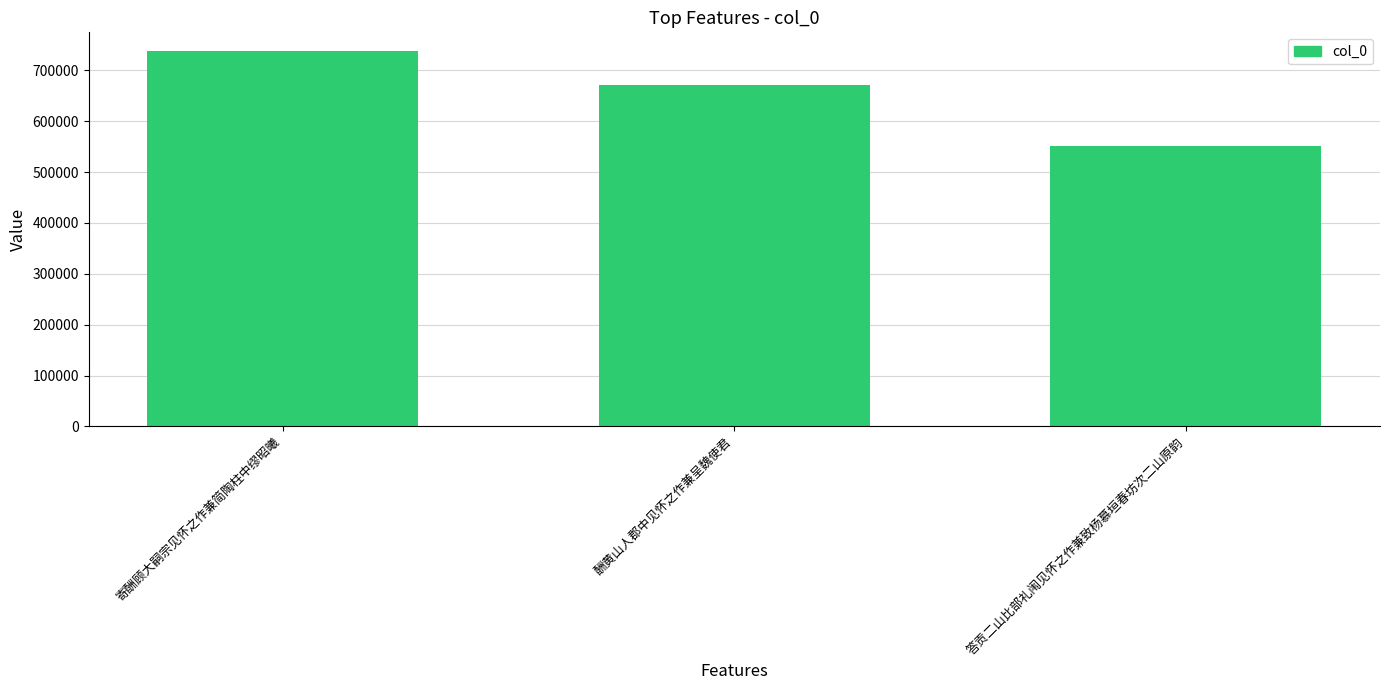

Reading left to right, what are all the values shown in this chart?

737952	670533	552154